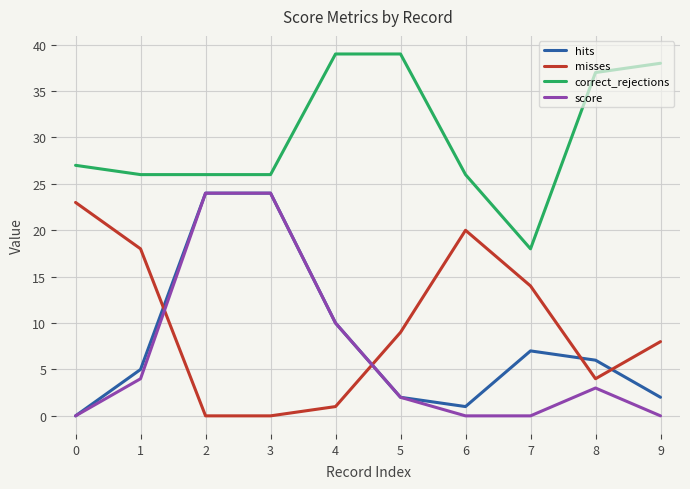

Reading left to right, what are all the values shown in this chart?

hits: 0=0	1=5	2=24	3=24	4=10	5=2	6=1	7=7	8=6	9=2
misses: 0=23	1=18	2=0	3=0	4=1	5=9	6=20	7=14	8=4	9=8
correct_rejections: 0=27	1=26	2=26	3=26	4=39	5=39	6=26	7=18	8=37	9=38
score: 0=0	1=4	2=24	3=24	4=10	5=2	6=0	7=0	8=3	9=0